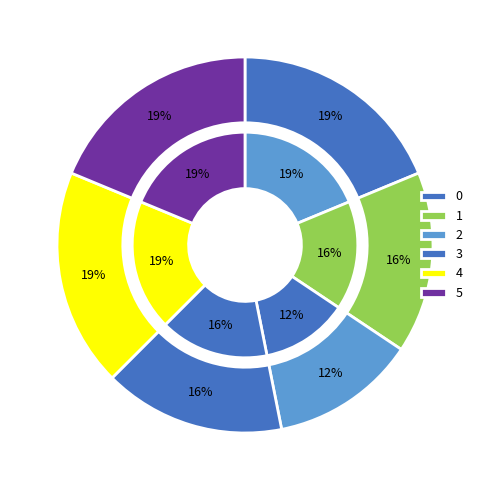

What percentage is the 2 slice, to the nearest percent?

12%